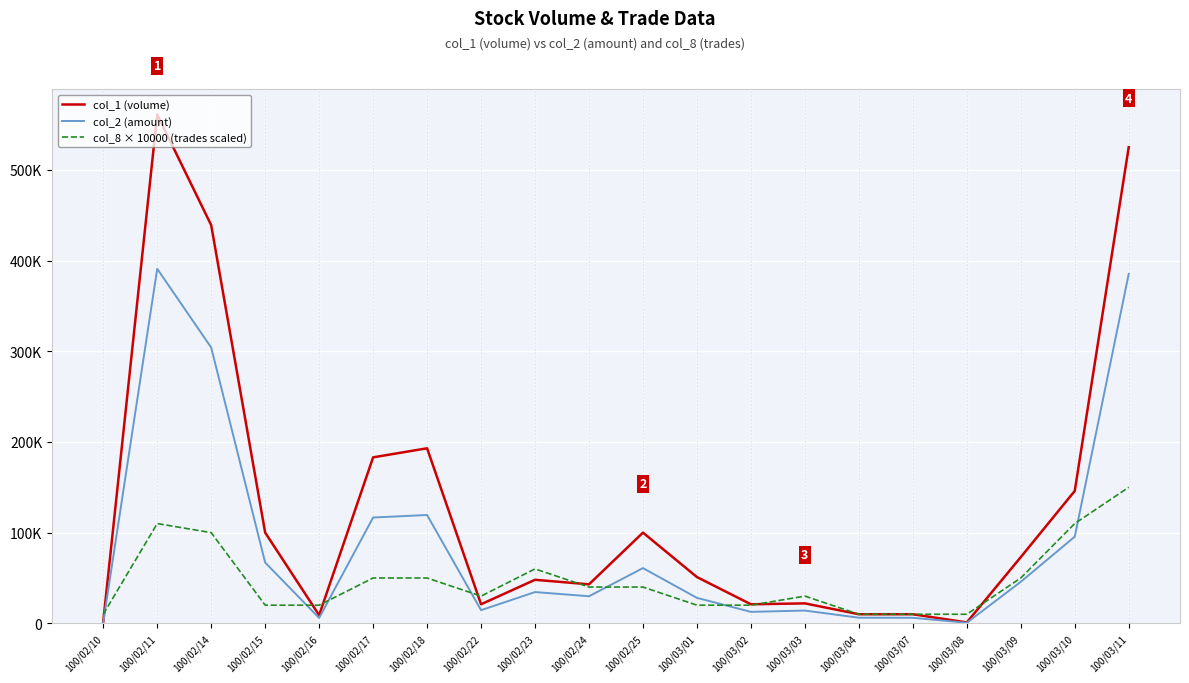

What is the average value of the col_2 (amount) series?

86952